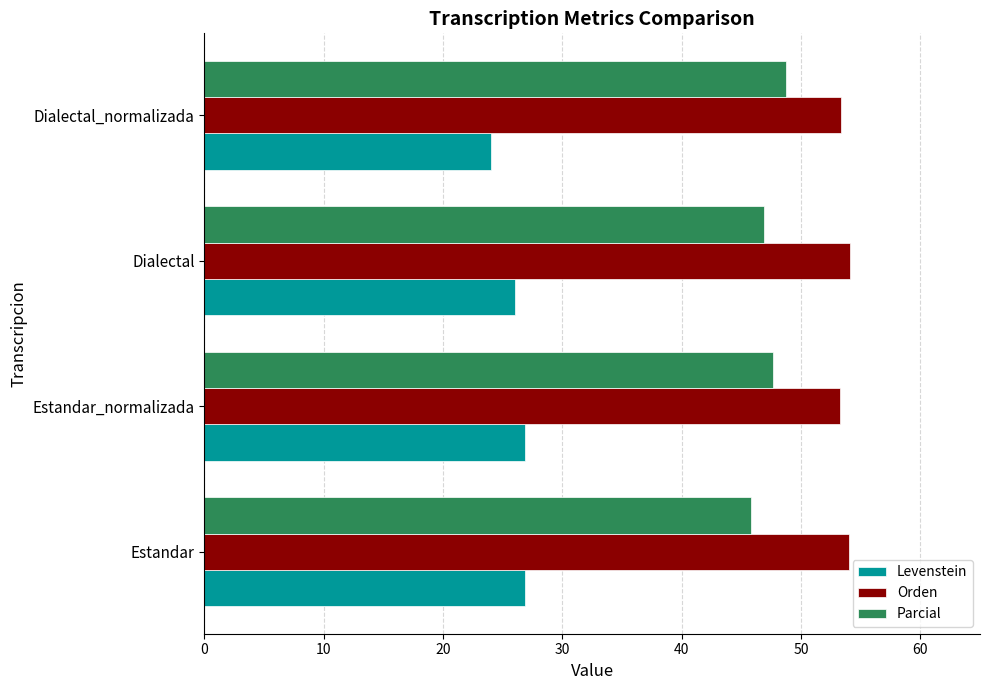

The Parcial series shows 45.8 at Estandar. True or false?

True